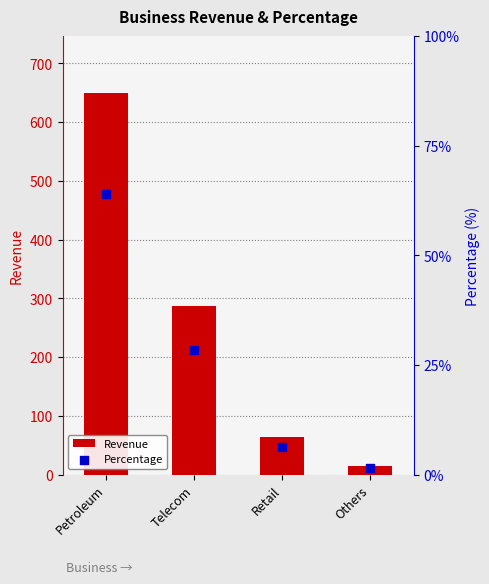

Which series reaches the maximum Y coordinate?

Revenue